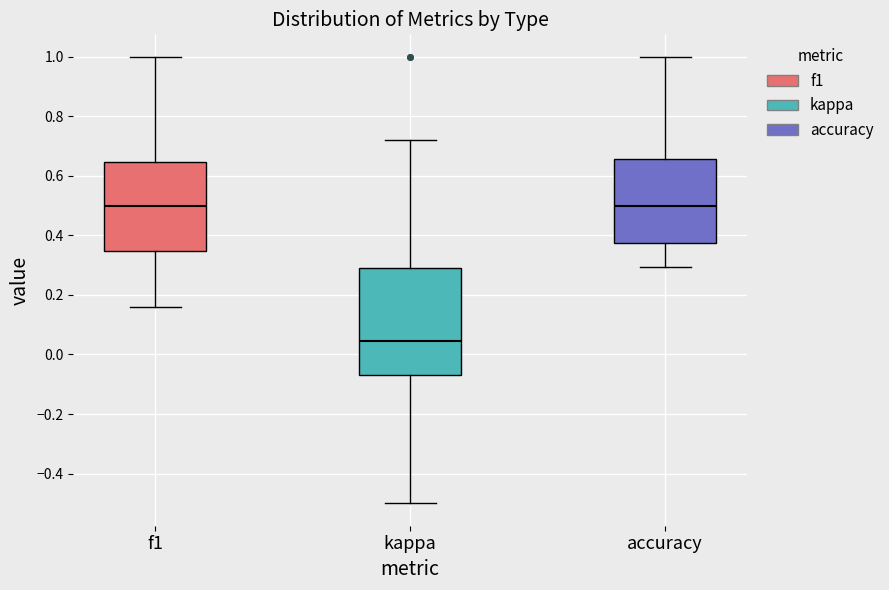

Comparing the boxes themselves (not the whiskers), which one is the tallest?

kappa